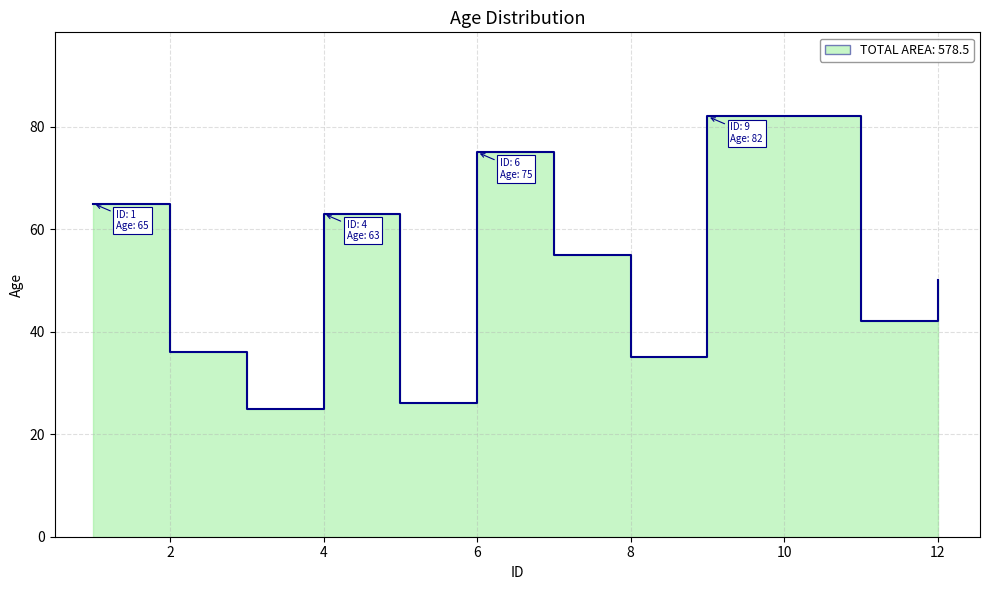

Which label corresponds to the smallest value in the chart?

3